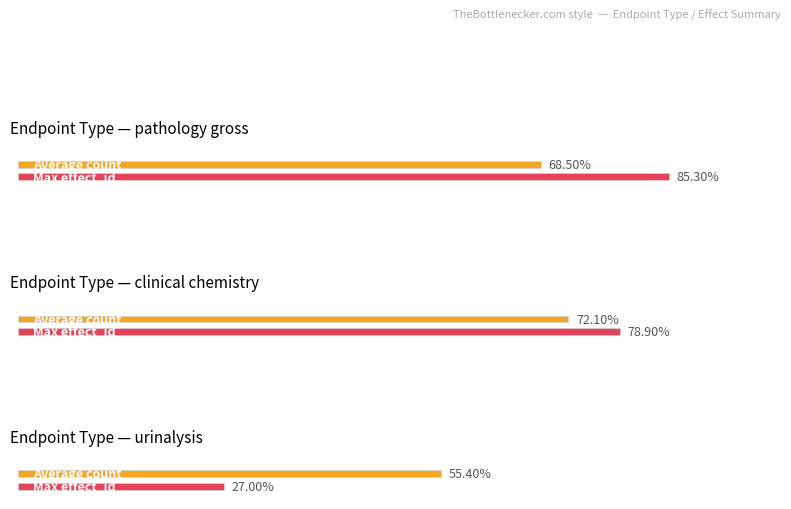

At which category does the chart reach its minimum across all series?

urinalysis